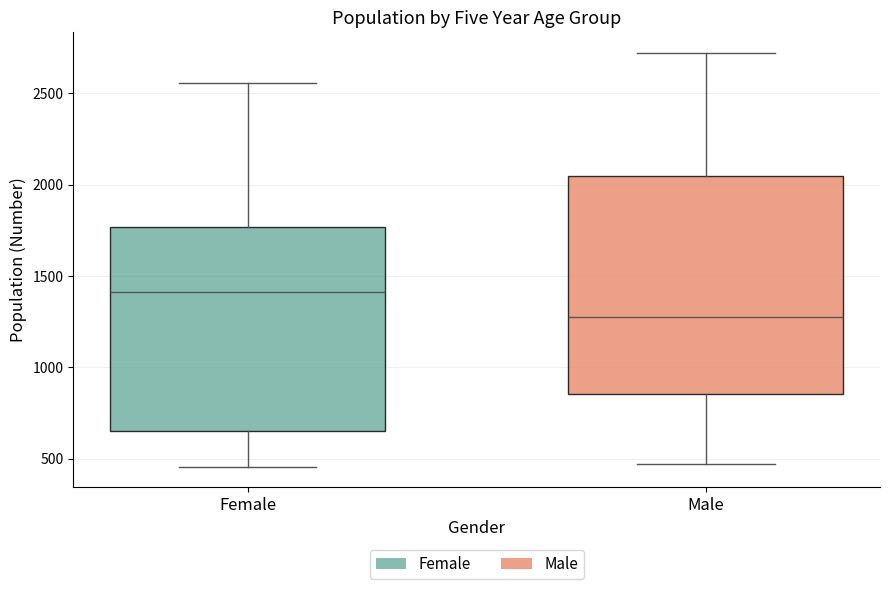

Where does the upper whisker of the box for Male end on the y-axis? The values are not printed on the chart, so give them approximately, as read against the axis.

2700